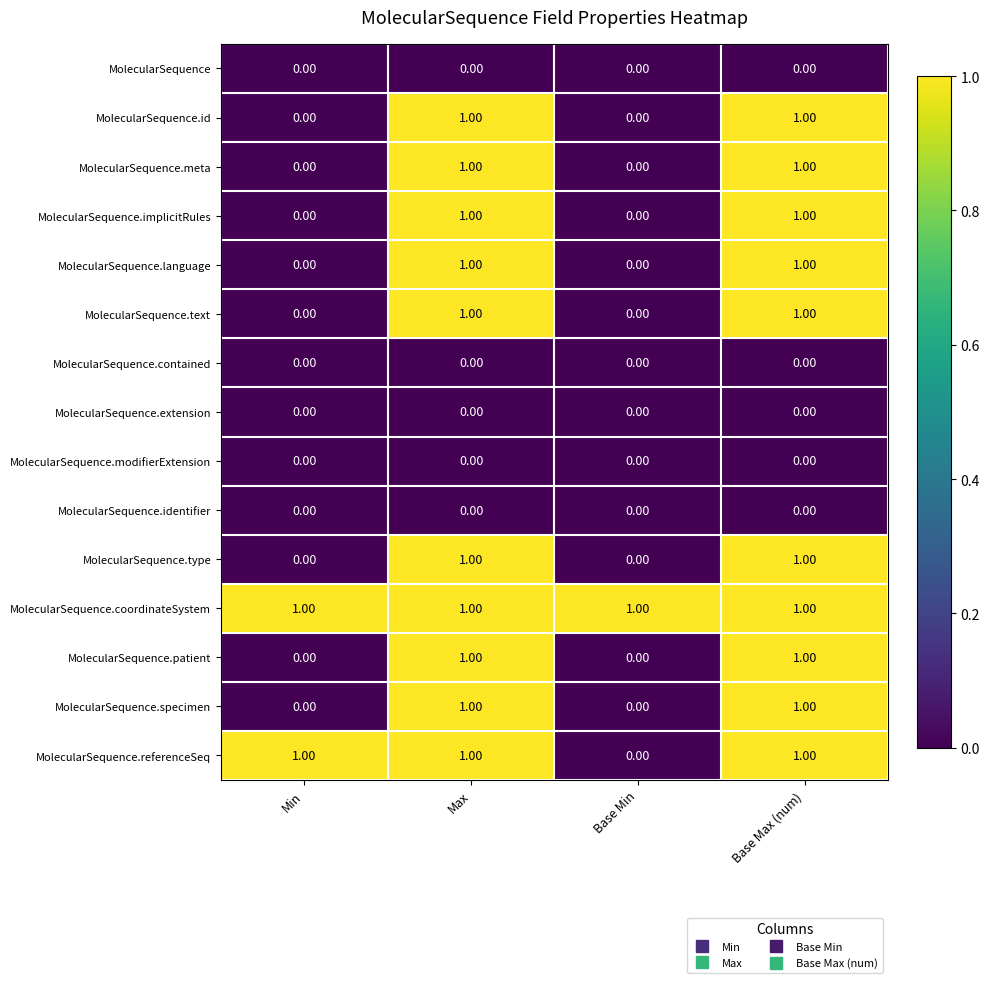

At how many categories does at least one series exceed 0?

4